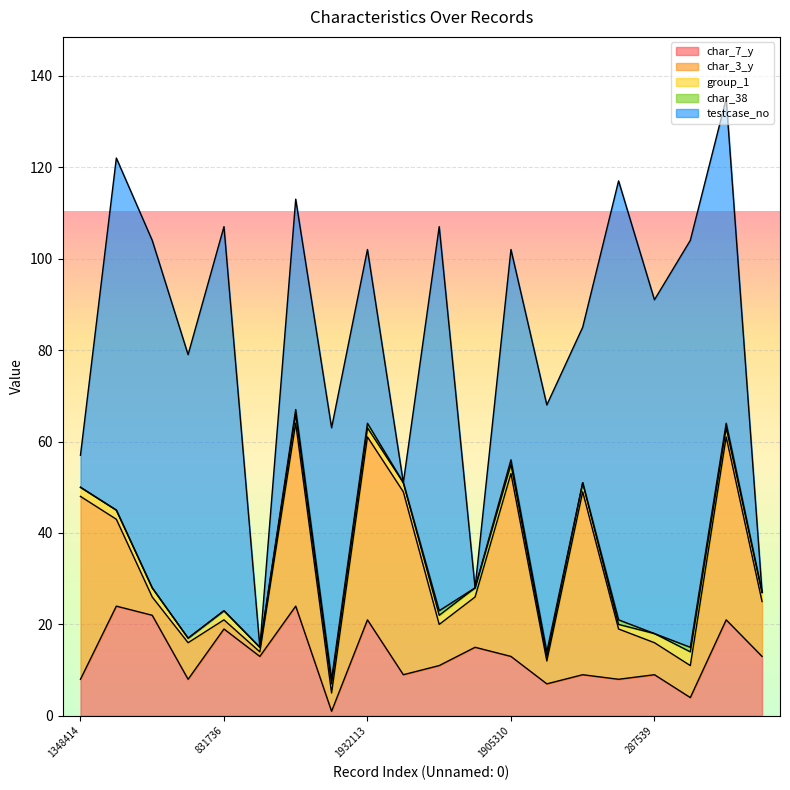

What is the lowest value of the group_1 series?

1